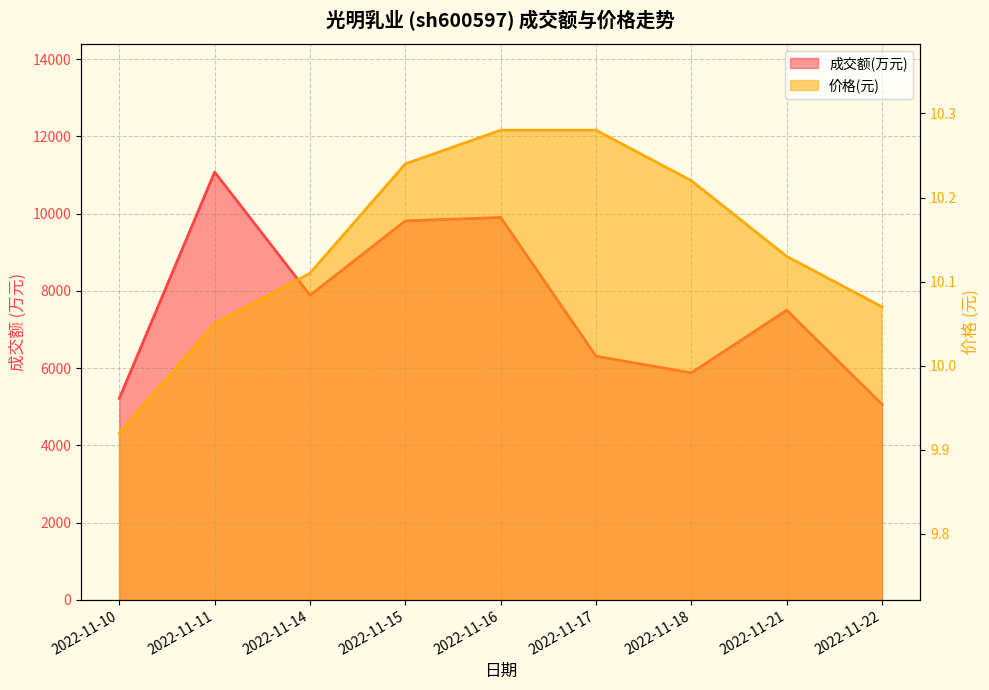

At 2022-11-18, list the series in order from largest to smallest.

成交额(万元), 价格